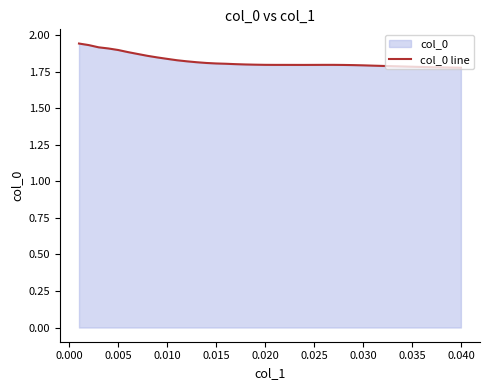

Is it true that the value at 0.015 is 1.8?

True